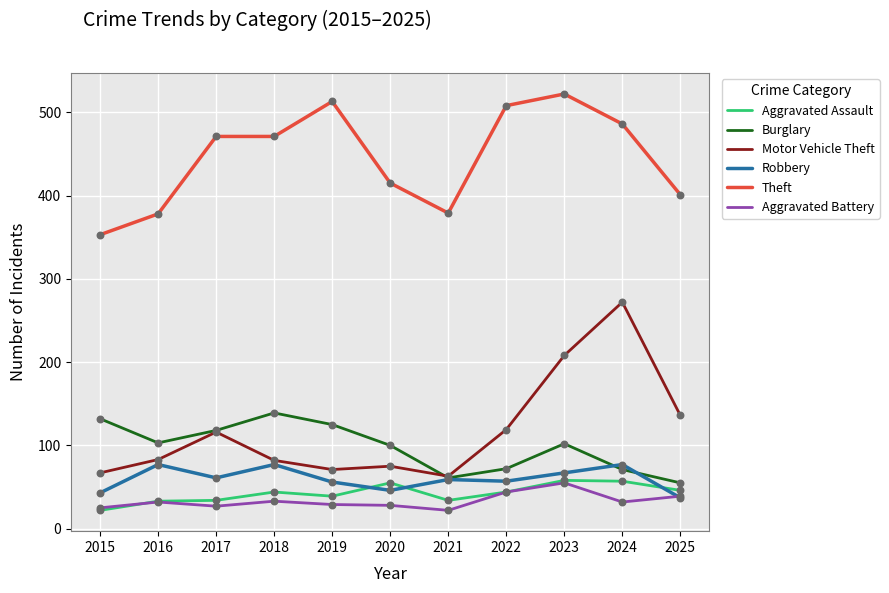

What is the total value across all series at 2019?

833